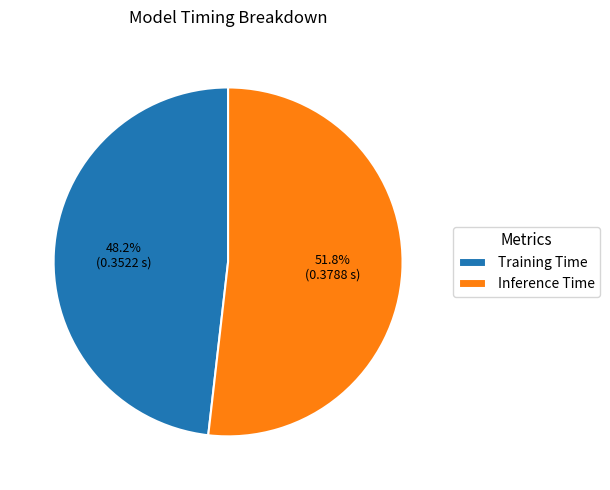

Is Training Time the majority of the pie?

No